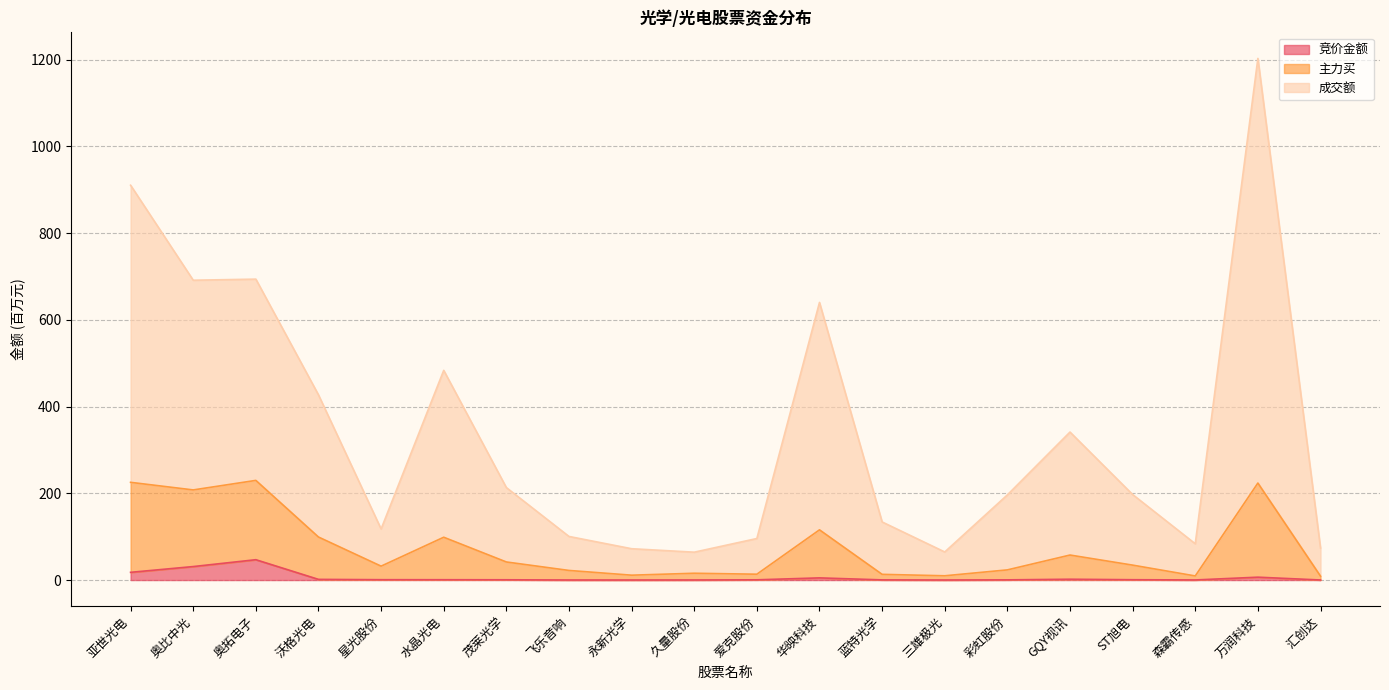

What is the maximum value for 竞价金额?

46.9